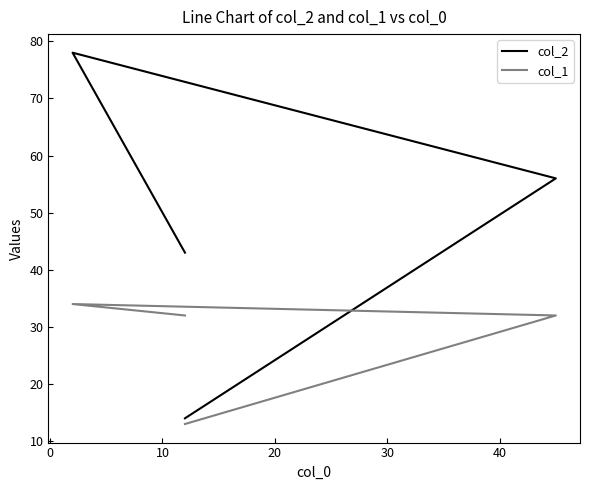

Is this an area chart (filled region under the line)?

No